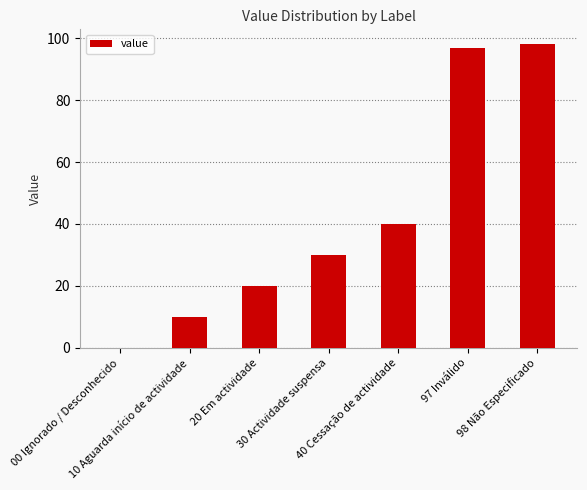

Is it true that the value at 97 Inválido is 97?

True